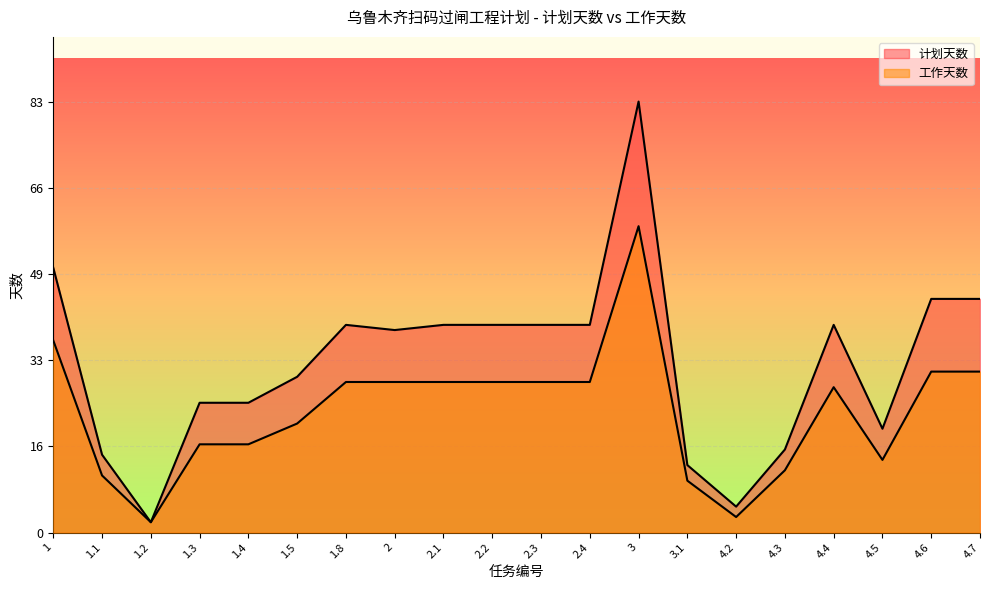

Which has a higher value, 3 or 1.1?

3